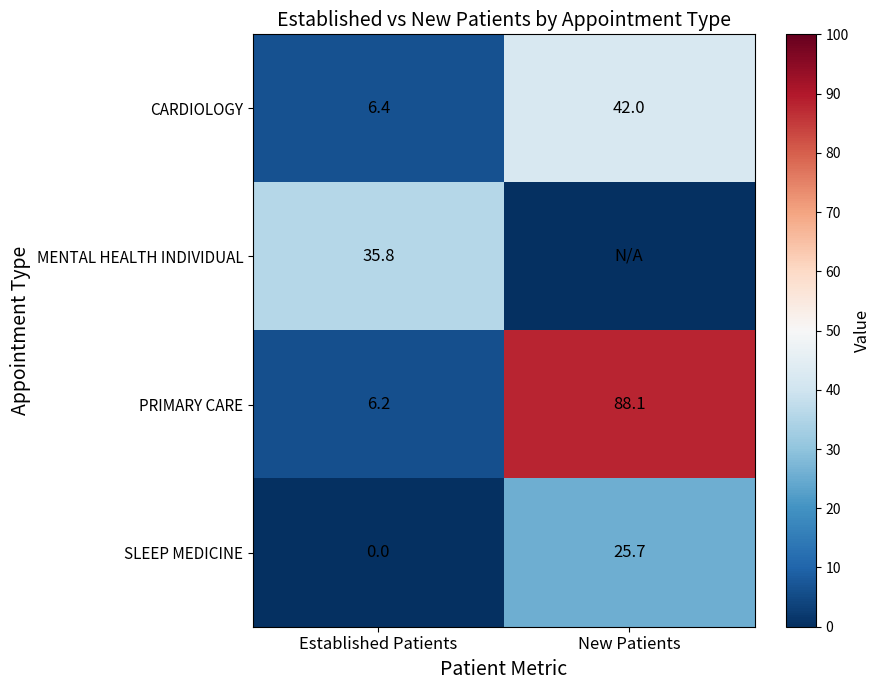

What is the minimum value for CARDIOLOGY?

6.4